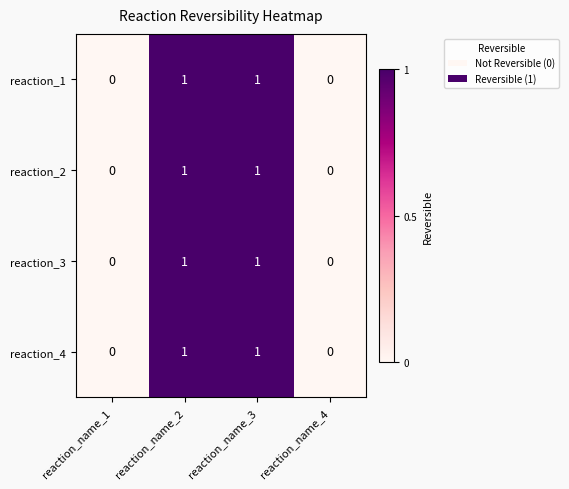

Reading left to right, extract all data points from this chart.

reaction_1: reaction_name_1=0	reaction_name_2=1	reaction_name_3=1	reaction_name_4=0
reaction_2: reaction_name_1=0	reaction_name_2=1	reaction_name_3=1	reaction_name_4=0
reaction_3: reaction_name_1=0	reaction_name_2=1	reaction_name_3=1	reaction_name_4=0
reaction_4: reaction_name_1=0	reaction_name_2=1	reaction_name_3=1	reaction_name_4=0